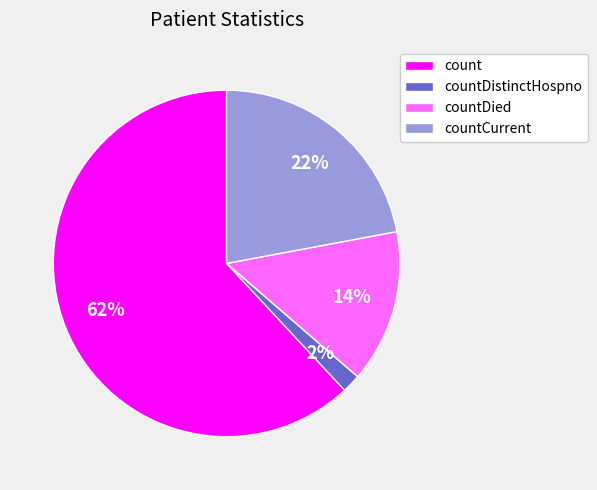

Is the sum of countDistinctHospno and count greater than half?

Yes